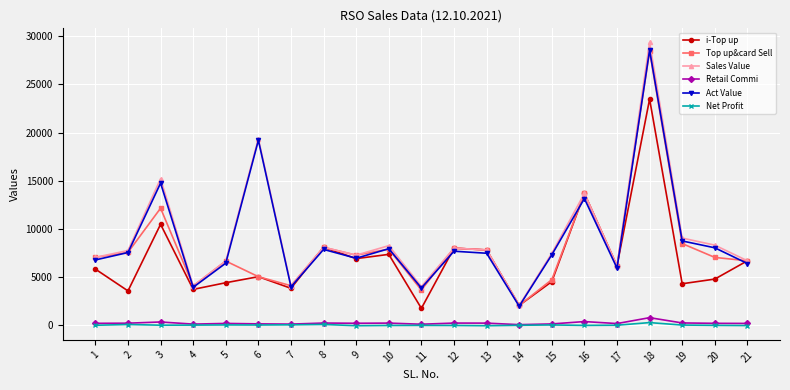

What is the value of the i-Top up point at the 5th from the left?

4409.0